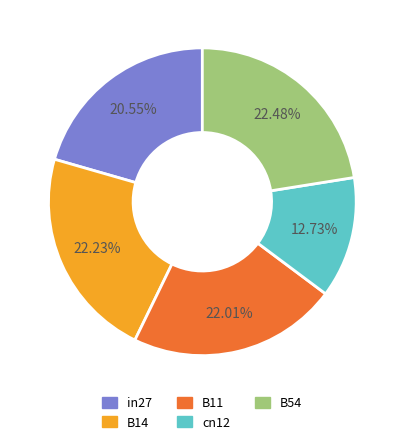

To the nearest percent, what percentage of the pie is B54?

22%